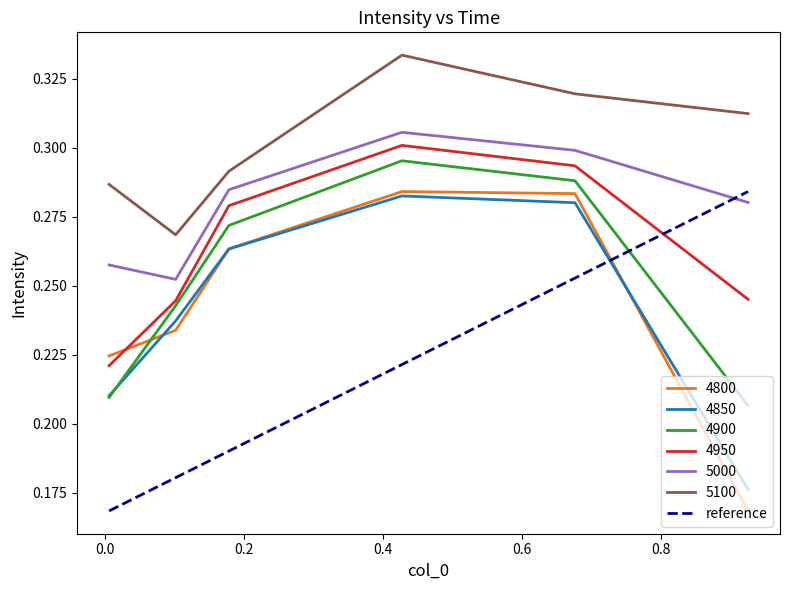

True or false: 5000 and 4850 cross at least once.

False